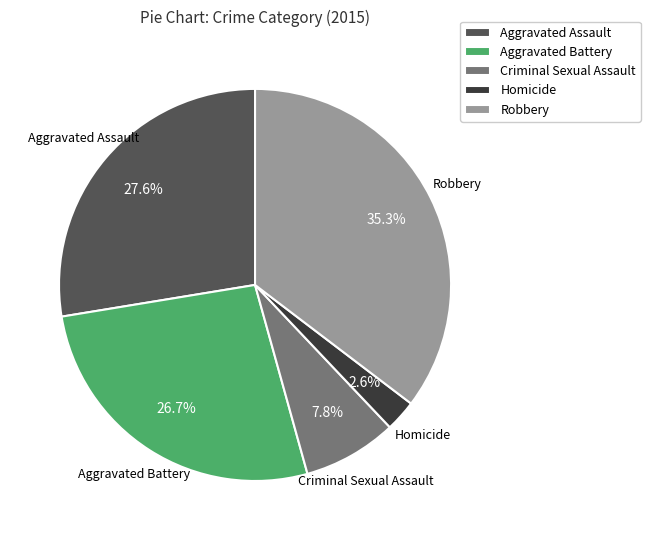

True or false: Criminal Sexual Assault accounts for 8% of the total.

True